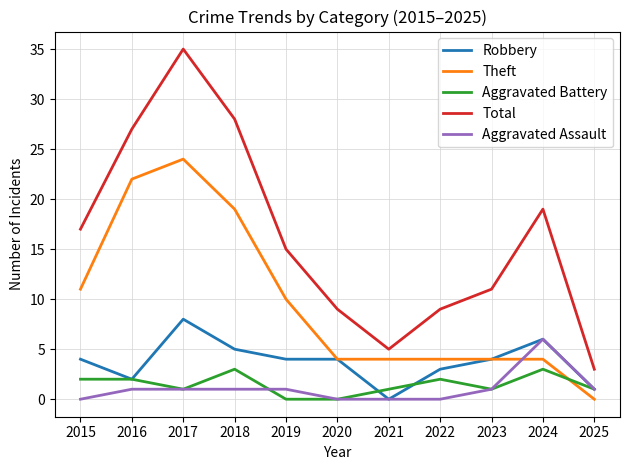

Rank the series by their maximum value, from lowest to highest.

Aggravated Battery, Aggravated Assault, Robbery, Theft, Total